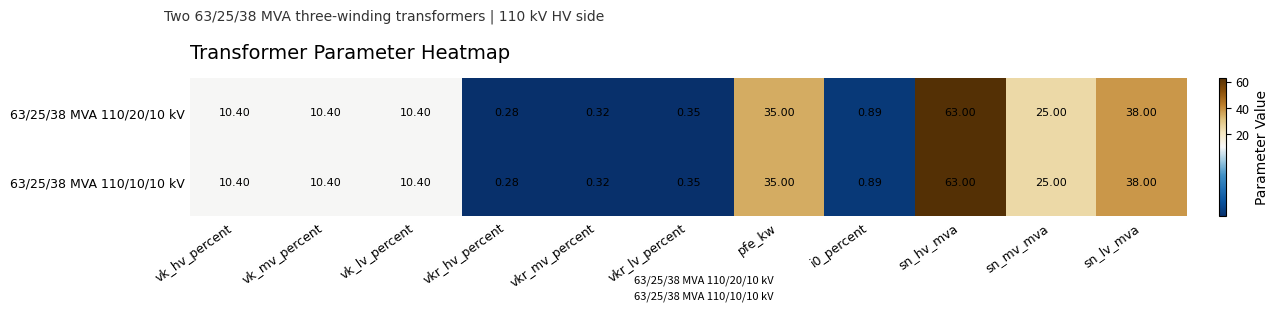

At which category is the sum across all series the highest?

sn_hv_mva